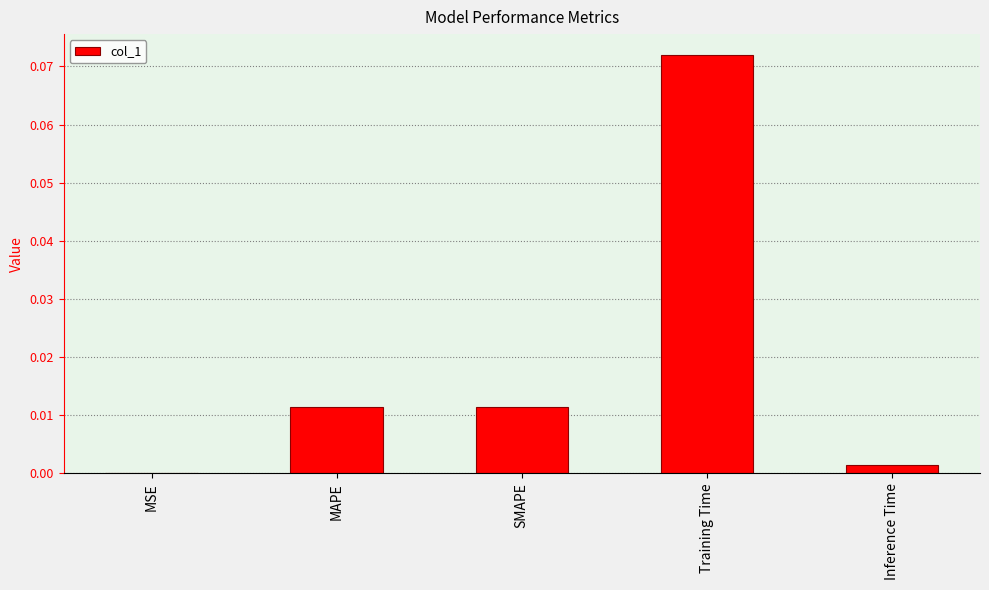

At which label is the value closest to 0?

MSE